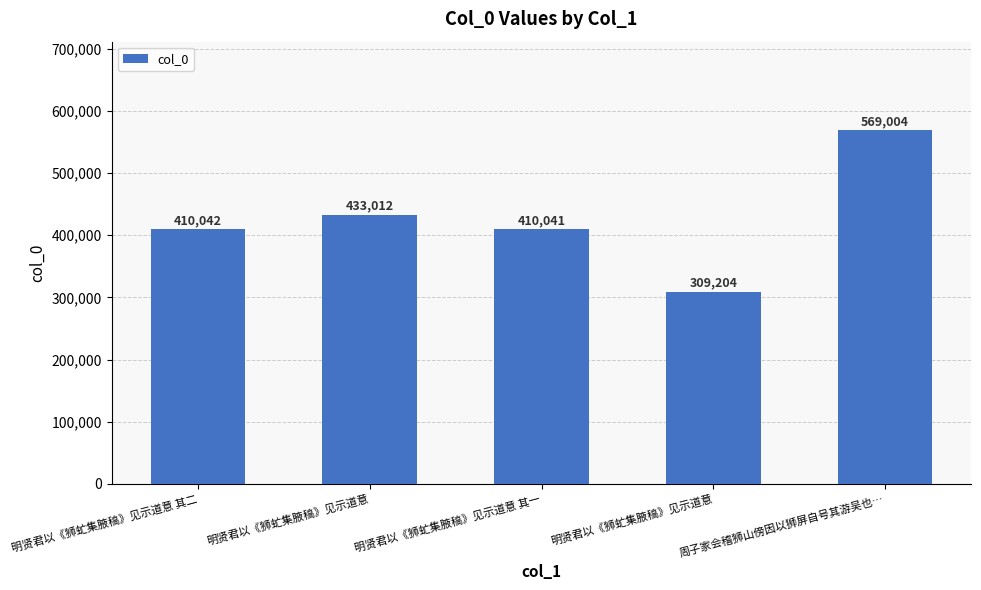

Is it true that the value at 明贤君以《狮虻集腋稿》见示道意 其二 is 410042?

True